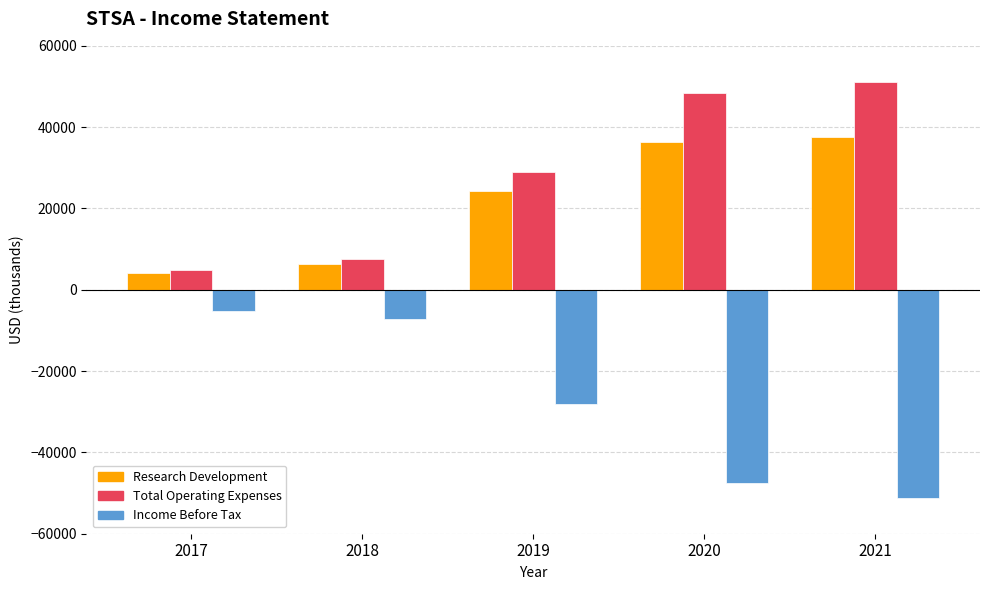

Rank the series by their maximum value, from lowest to highest.

Income Before Tax, Research Development, Total Operating Expenses